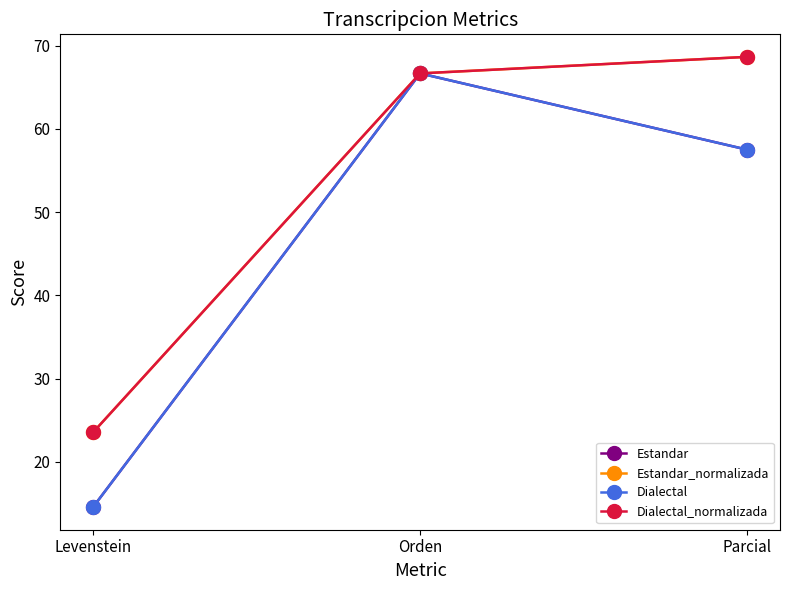

What is the label of the 2nd point from the left?

Orden